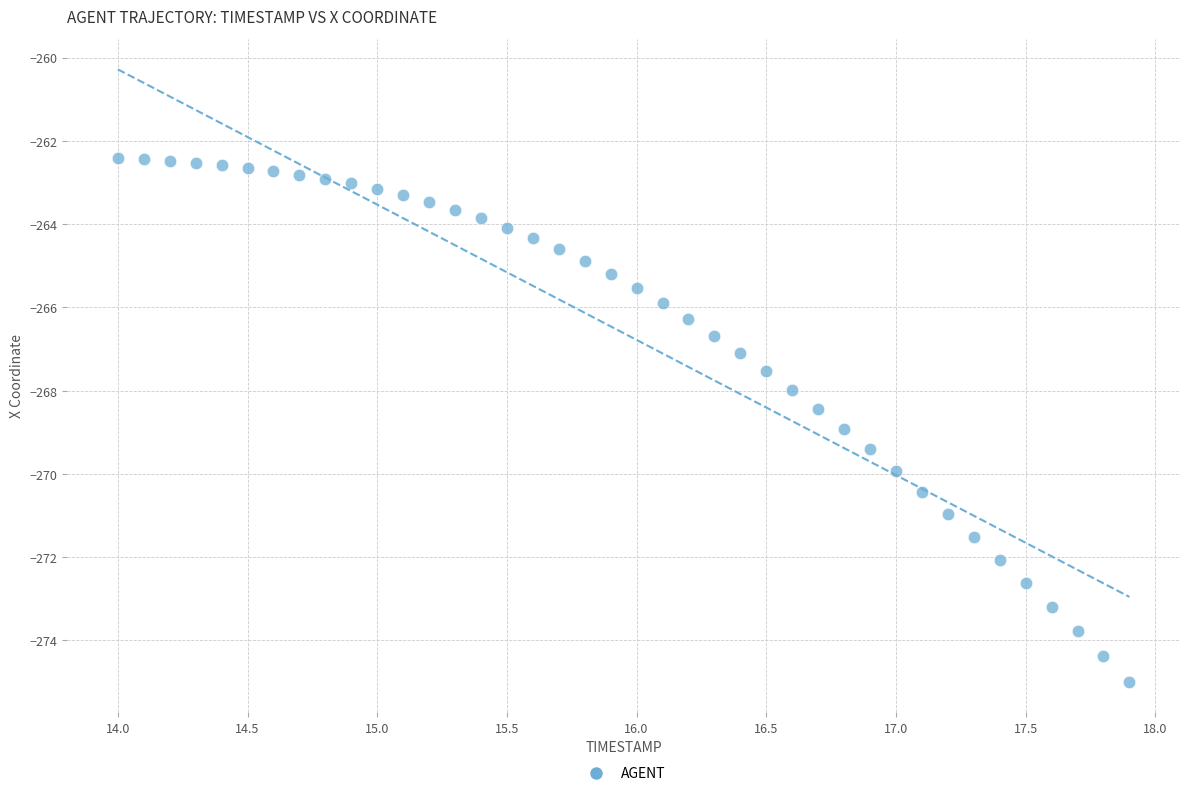

What is the range of Y values (max minus min)?

12.6